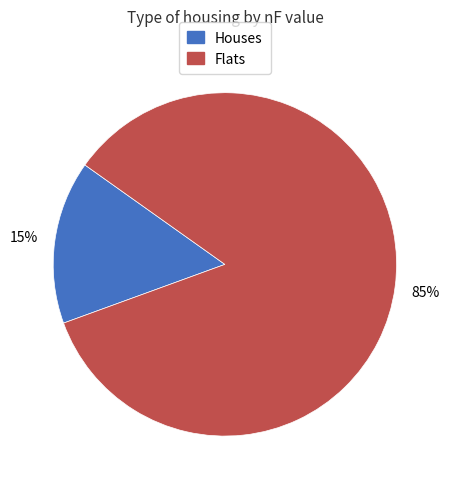

To the nearest percent, what is the average slice percentage?

50%